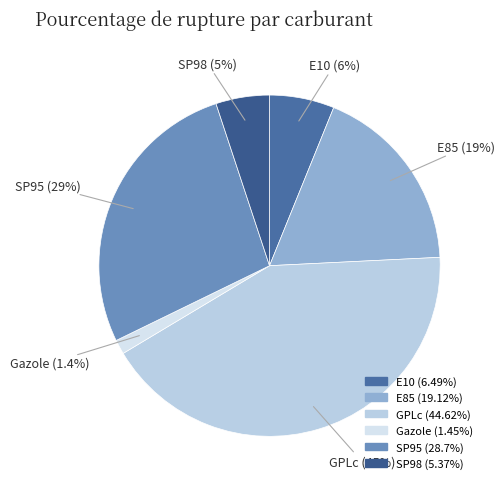

To the nearest percent, what portion does Gazole represent?

1%